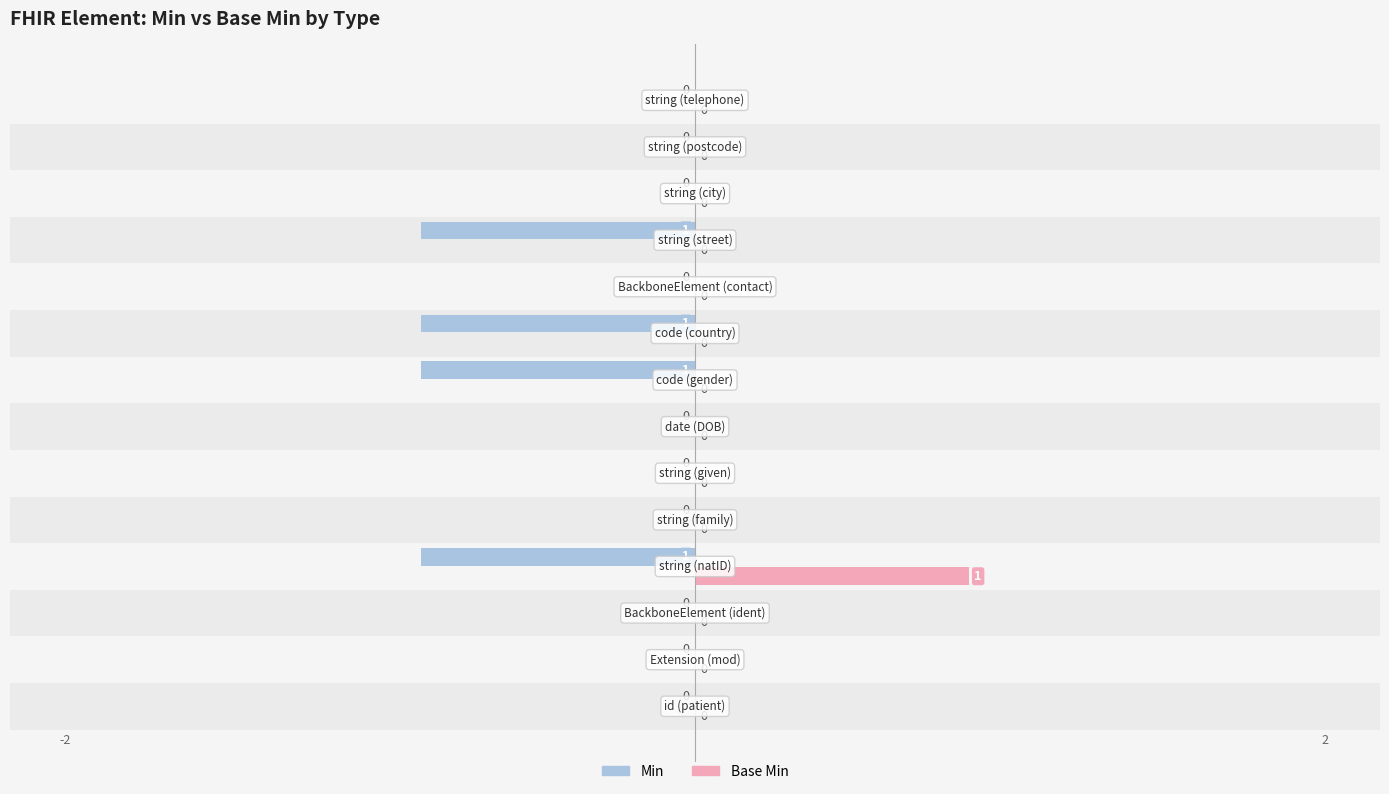

How many values in Base Min are above zero?

1